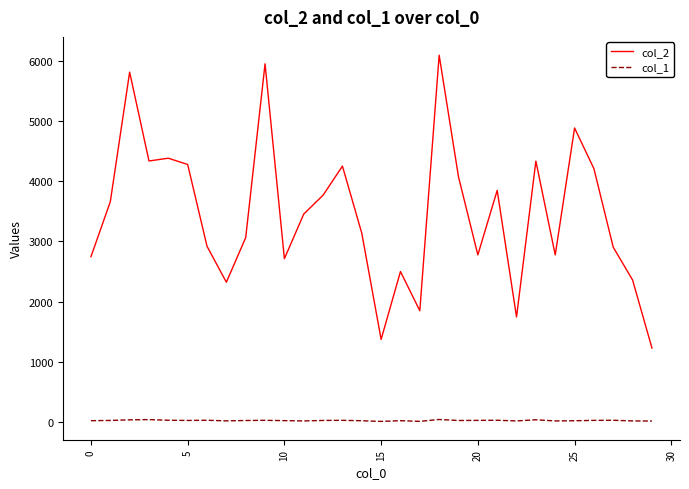

True or false: col_2 and col_1 intersect in this chart.

False